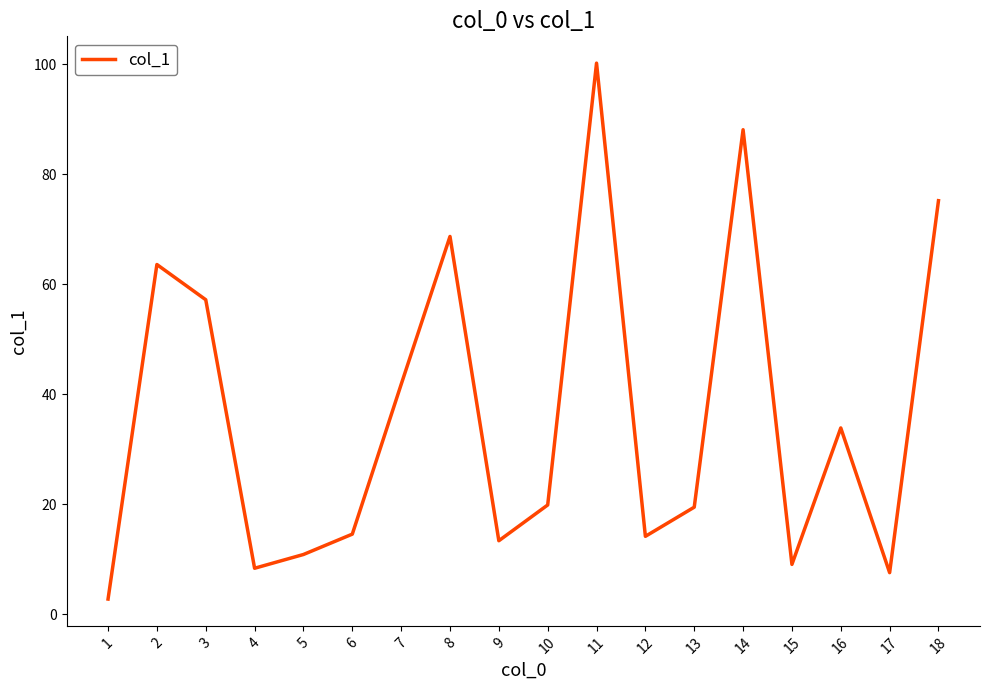

What is the ratio of the value at 3 to the value at 7?

1.4